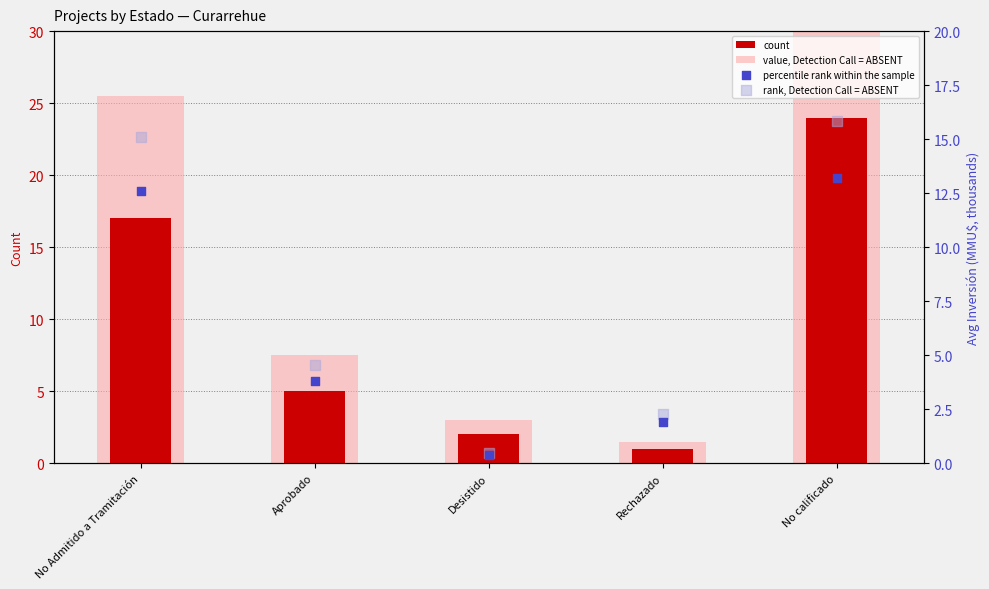

Which series has the largest total across all categories?

value, Detection Call = ABSENT